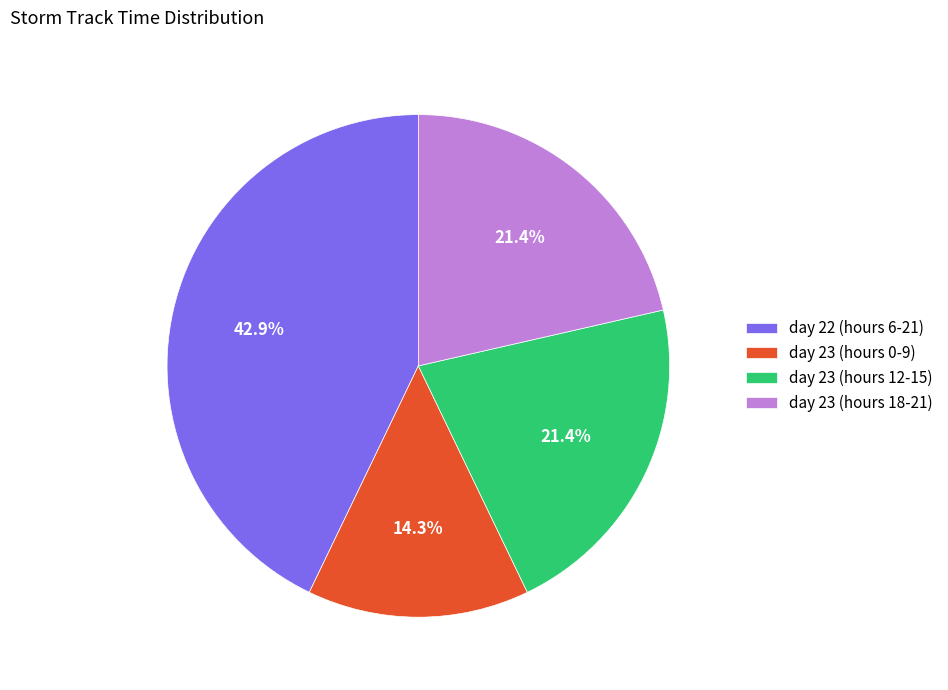

Between day 23 (hours 18-21) and day 23 (hours 0-9), which is larger?

day 23 (hours 18-21)